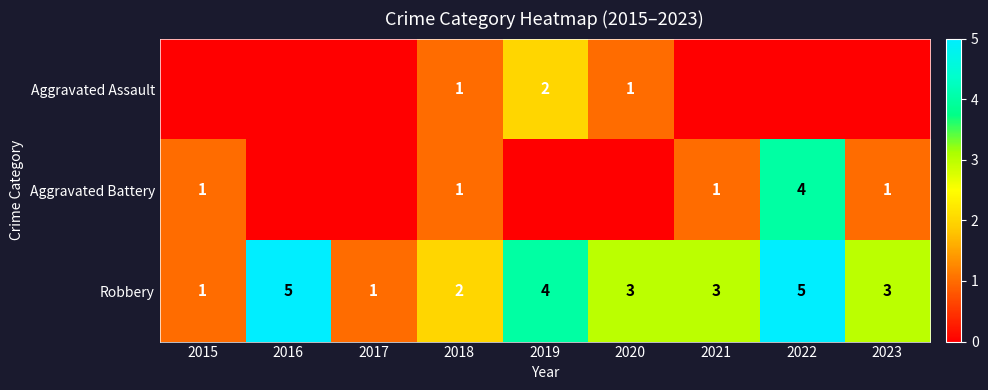

Is it true that Robbery equals 3 at 2021?

True